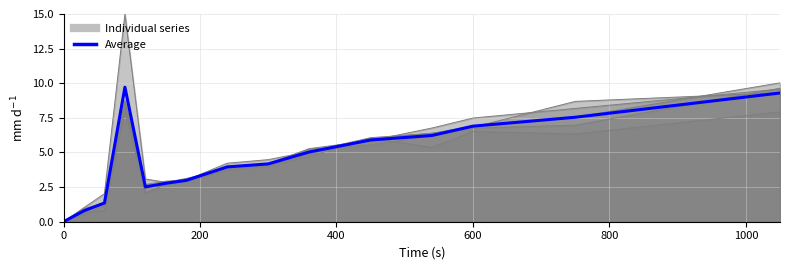

What is the value of the 12th point from the left?

6.2